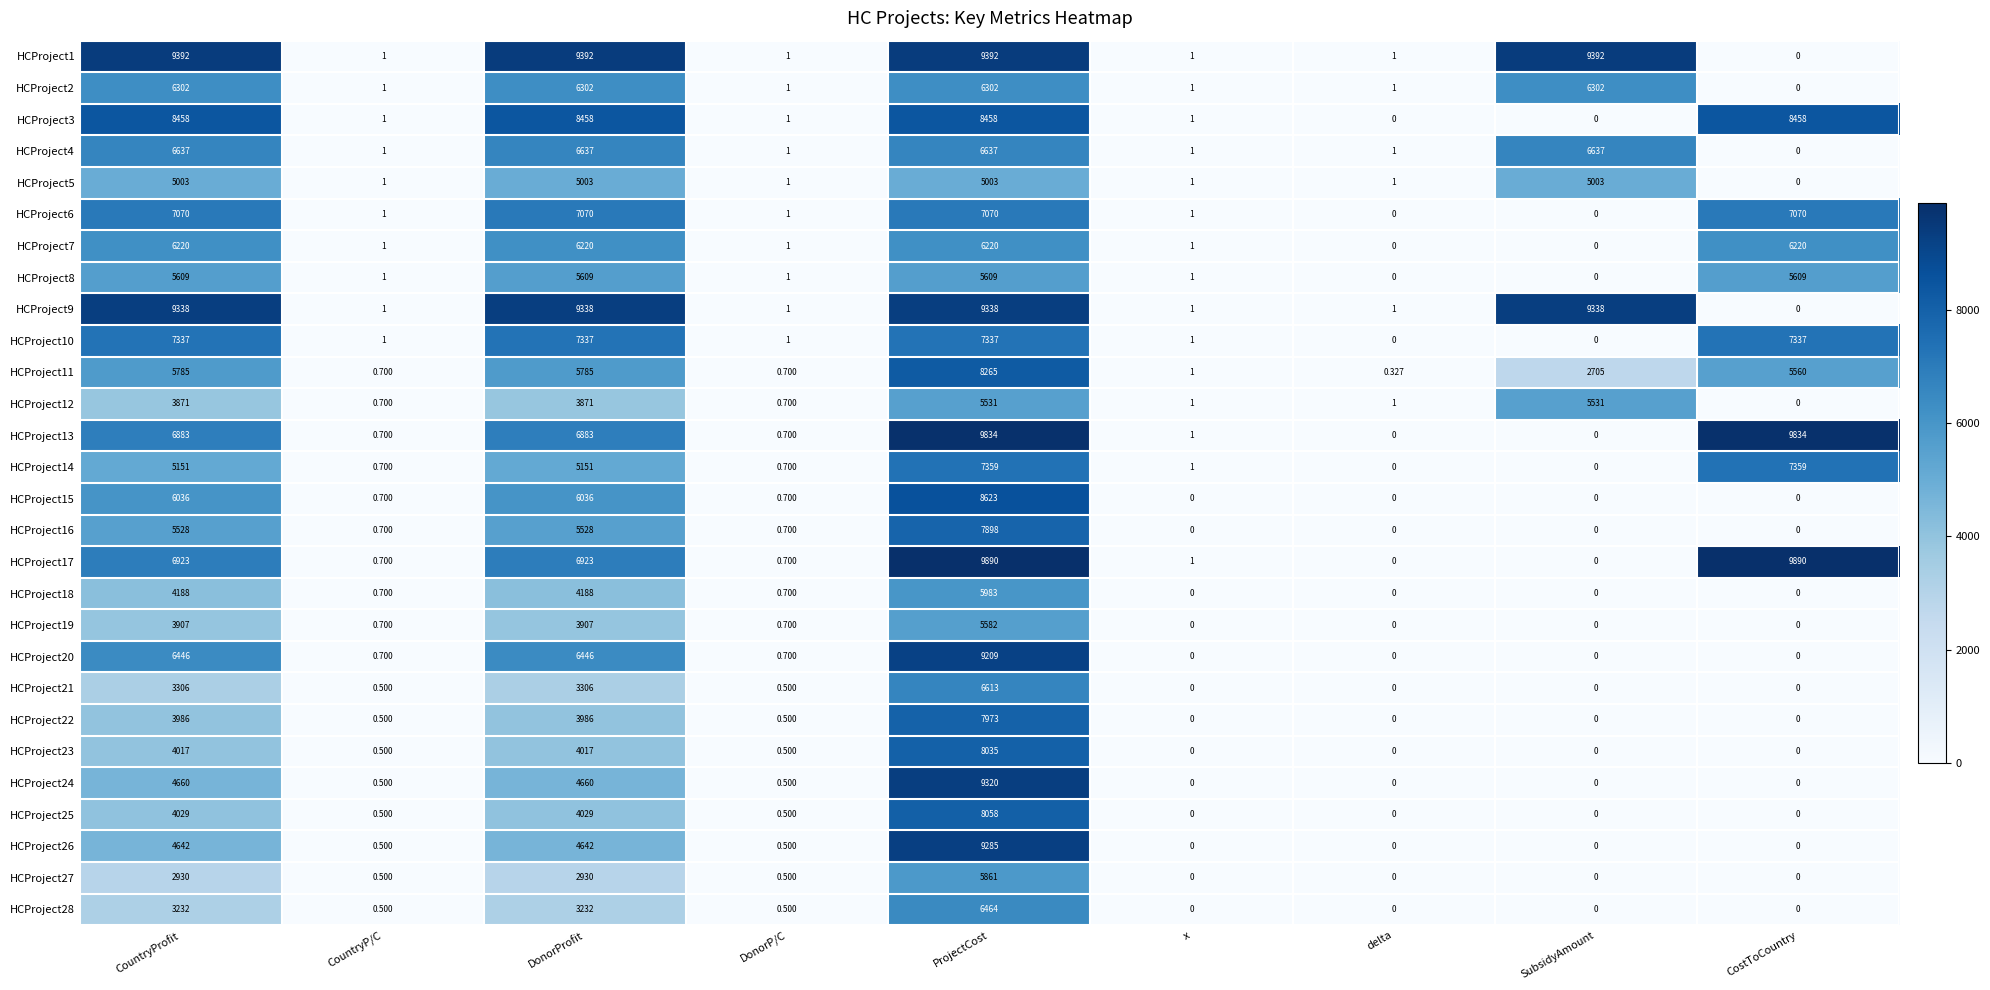

At which label does HCProject10 first exceed 1?

CountryProfit